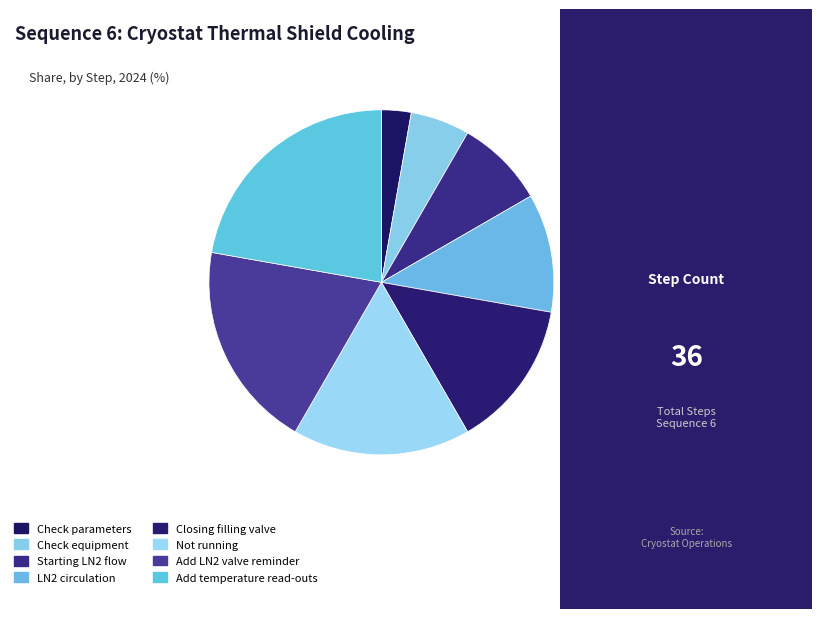

Does Check equipment account for over 50% of the chart?

No